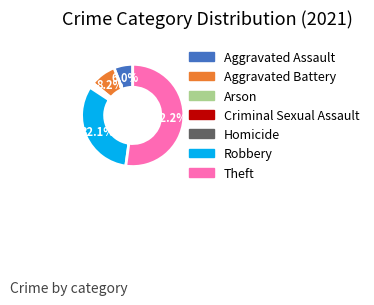

What percentage is the Aggravated Assault slice, to the nearest percent?

6%